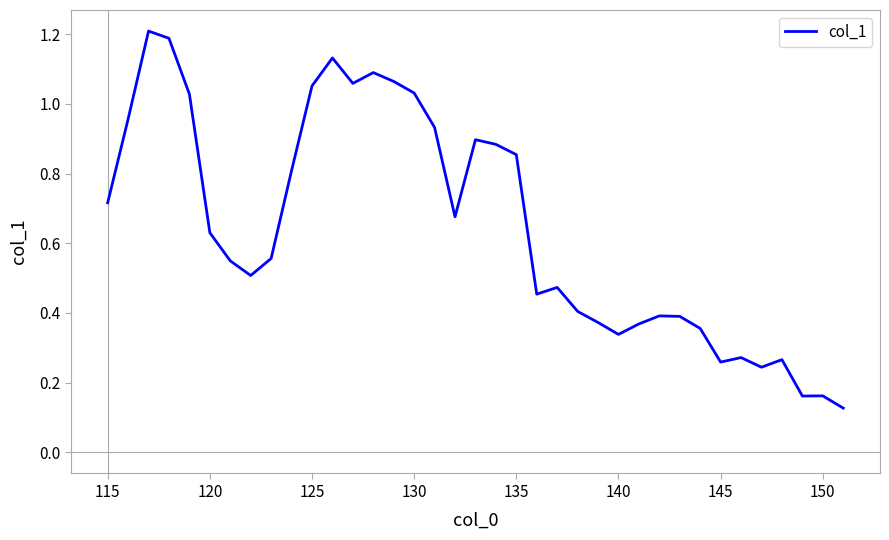

Reading left to right, extract all data points from this chart.

0.7	1.0	1.2	1.2	1.0	0.6	0.5	0.5	0.6	0.8	1.1	1.1	1.1	1.1	1.1	1.0	0.9	0.7	0.9	0.9	0.9	0.5	0.5	0.4	0.4	0.3	0.4	0.4	0.4	0.4	0.3	0.3	0.2	0.3	0.2	0.2	0.1